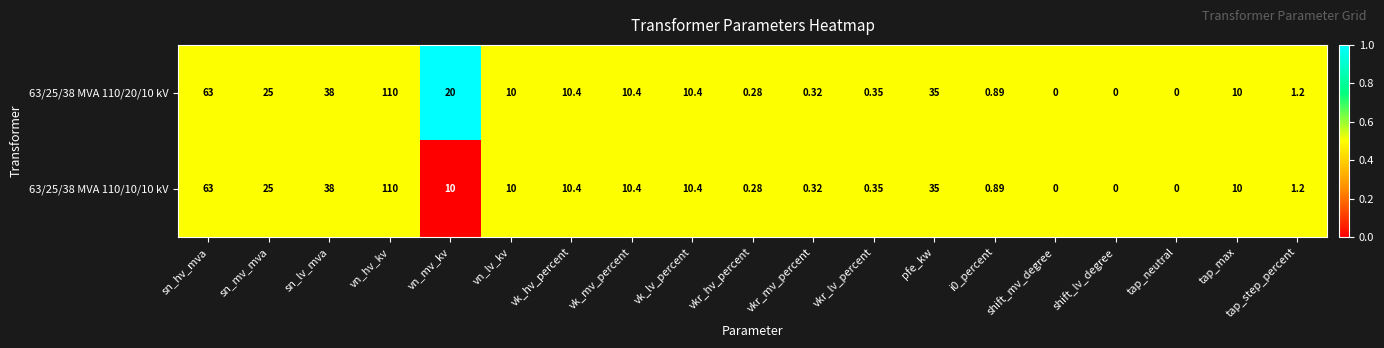

What is the total value across all series at vk_lv_percent?

20.8